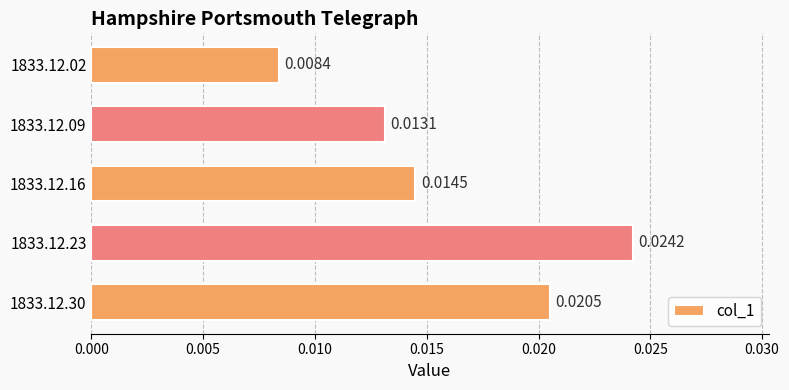

Which has a higher value, 1833.12.23 or 1833.12.30?

1833.12.23